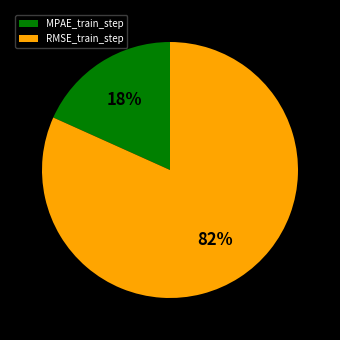

The MPAE_train_step slice represents 12% of the pie. True or false?

False